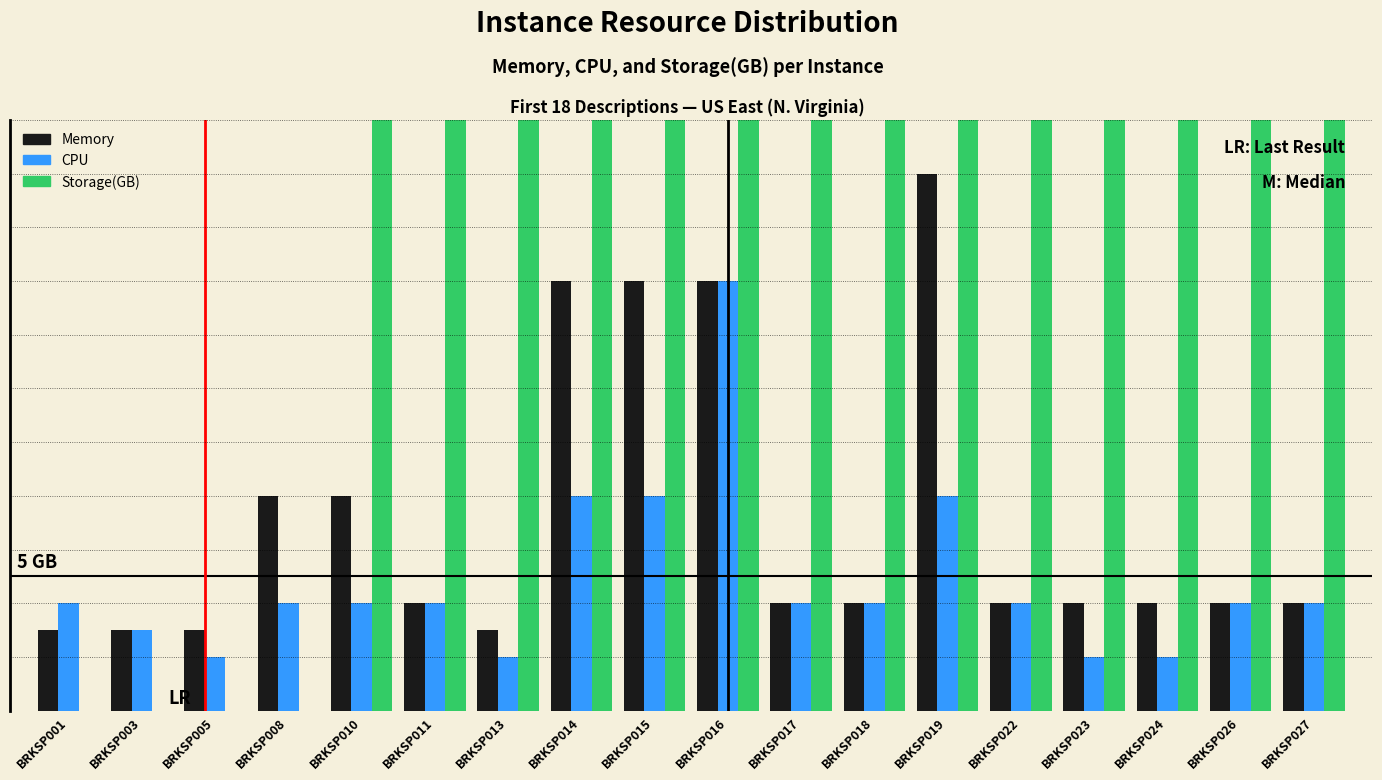

What is the sum of the Storage(GB) values at BRKSP015 and BRKSP023?

200